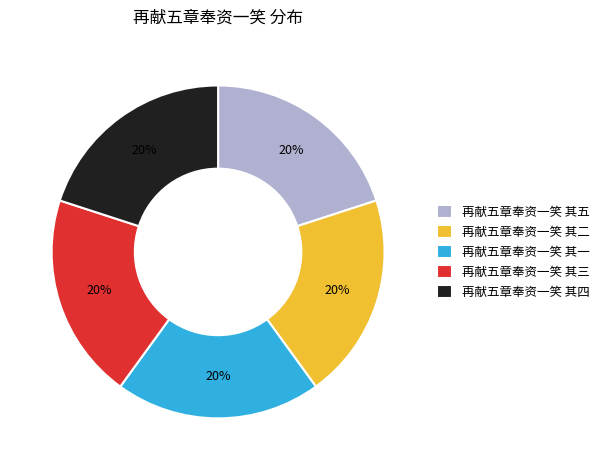

Is 再献五章奉资一笑 其二 the majority of the pie?

No